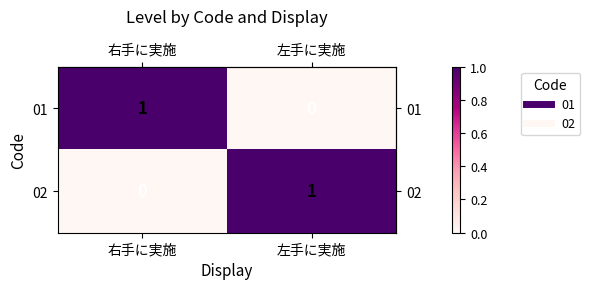

True or false: 01 has a value of 0 at 左手に実施.

True